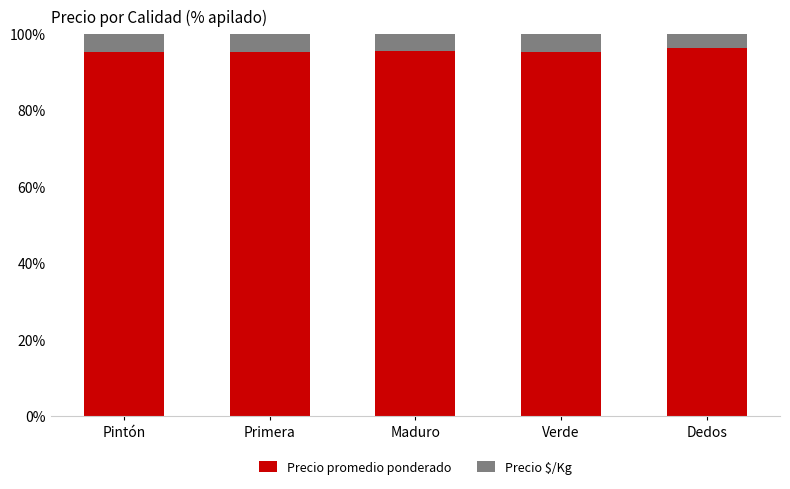

Is it true that Precio promedio ponderado equals 23.0 at Primera?

False